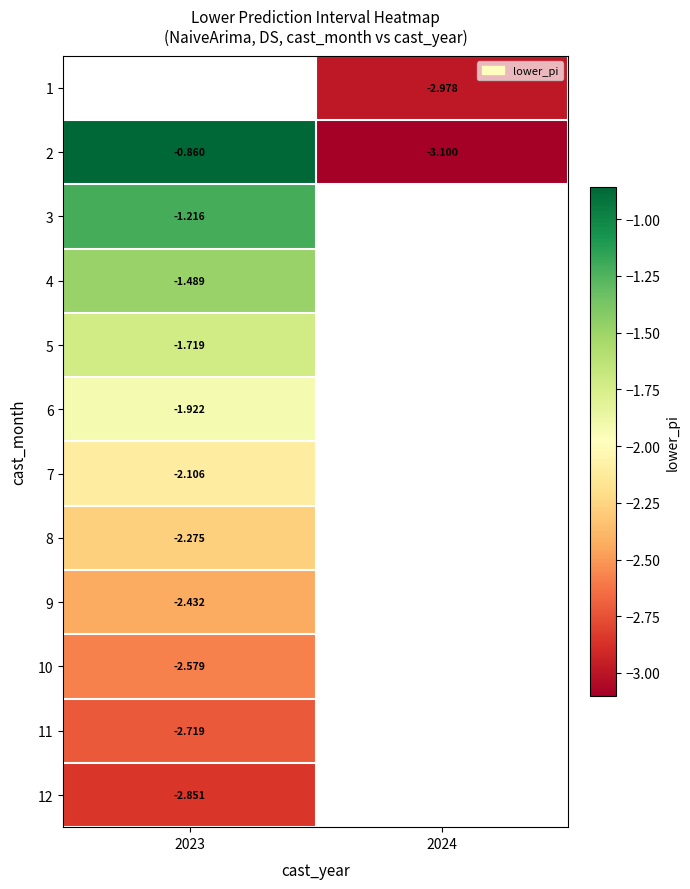

Rank the series at 2023 from highest to lowest value.

1, 2, 3, 4, 5, 6, 7, 8, 9, 10, 11, 12